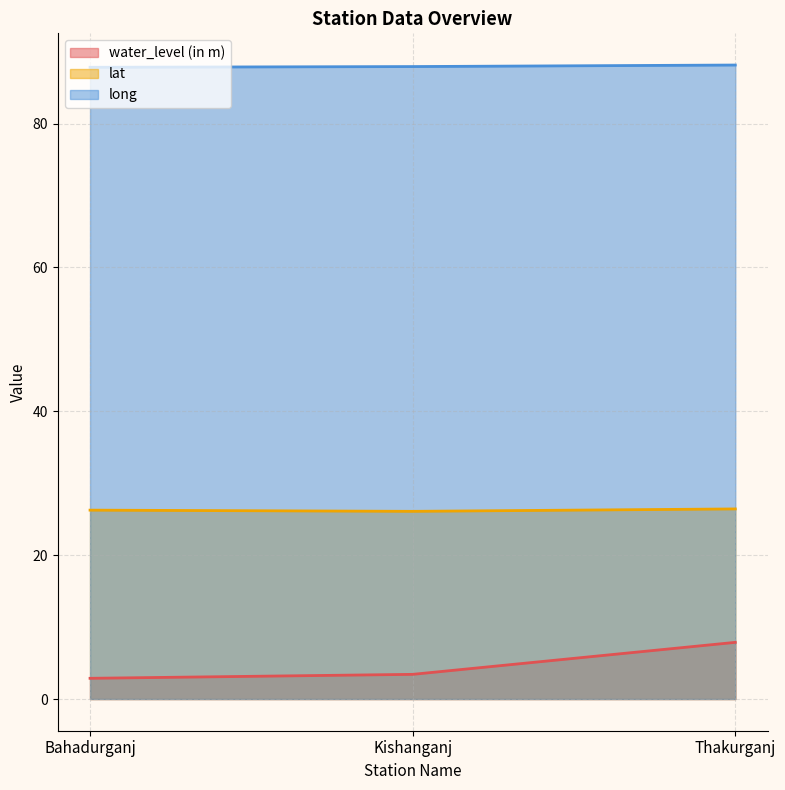

At which category is the sum across all series the highest?

Thakurganj